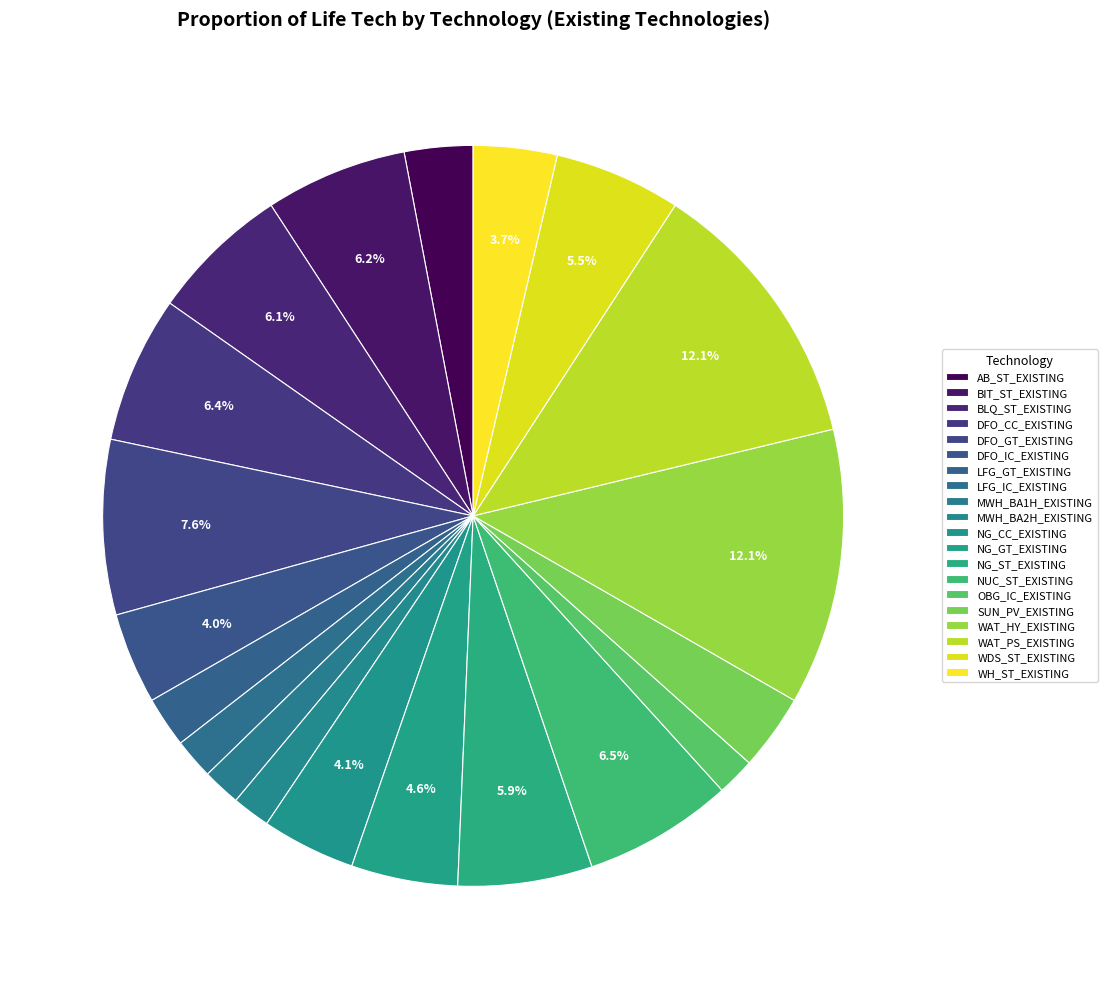

What percentage is NOT represented by MWH_BA1H_EXISTING?

98.3%